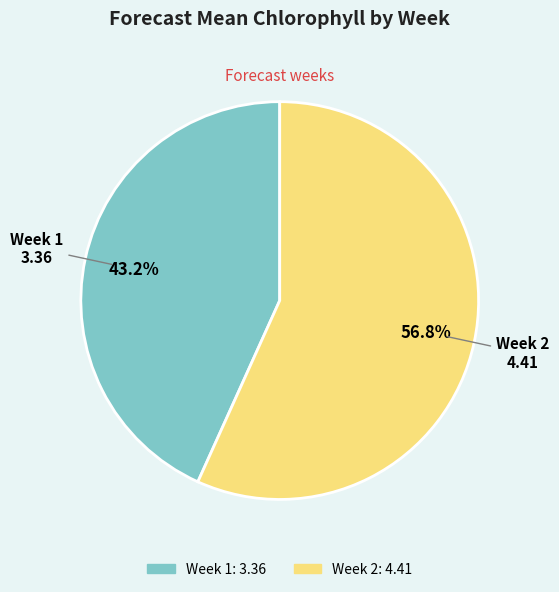

To the nearest percent, what portion does Week 1 represent?

43%